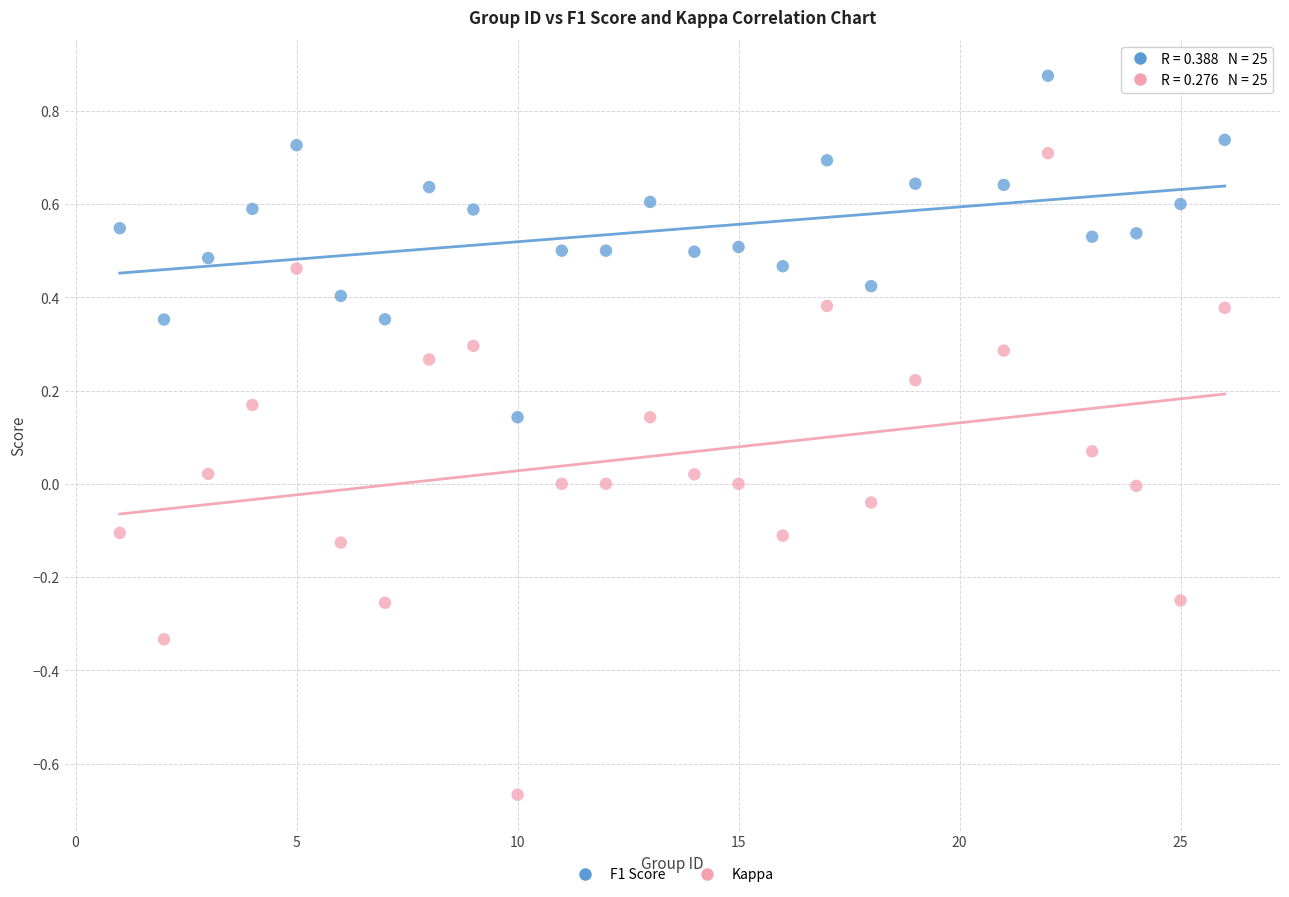

Which series has the largest Y range (max minus min)?

Kappa